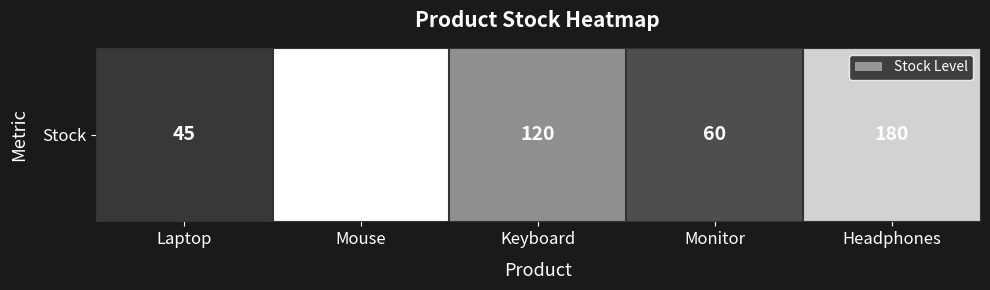

What is the minimum value shown in the chart?

45